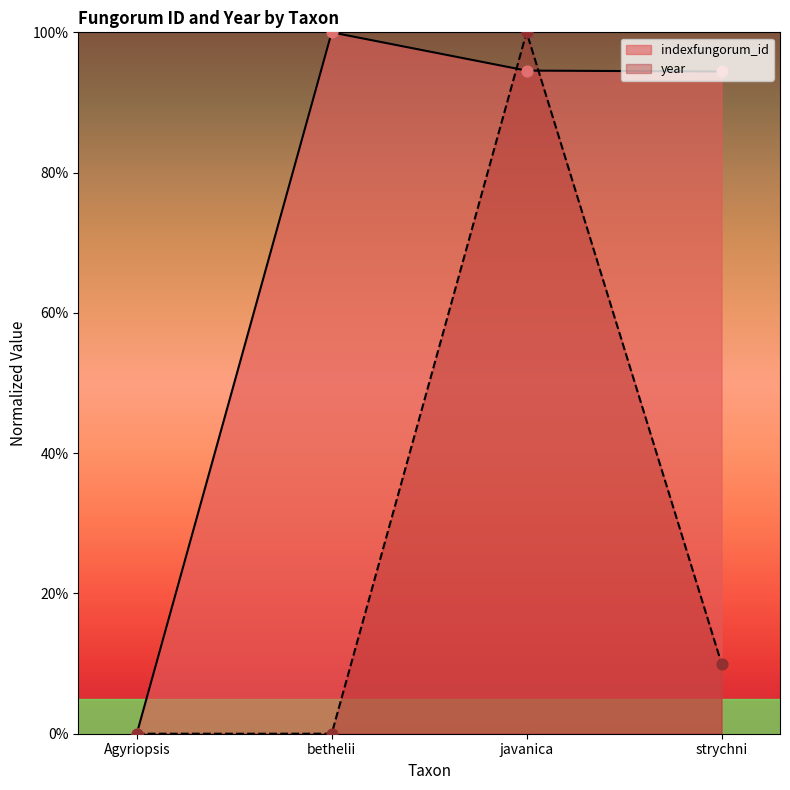

Which series contains the lowest Y value?

indexfungorum_id